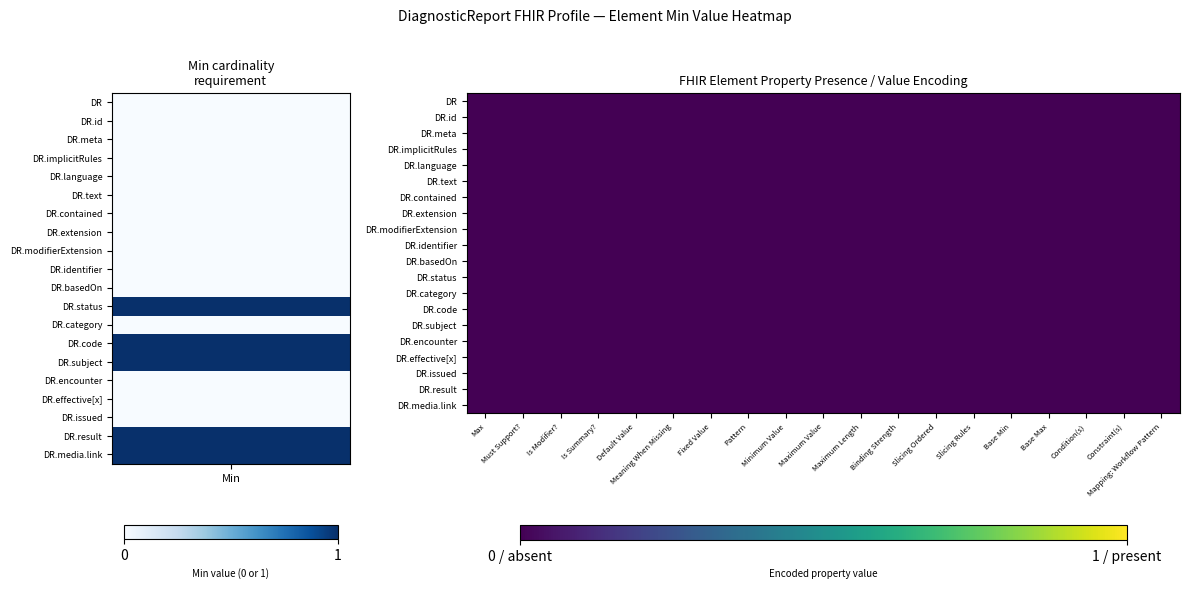

Between 3 and 9, which series saw the biggest shift?

DiagnosticReport